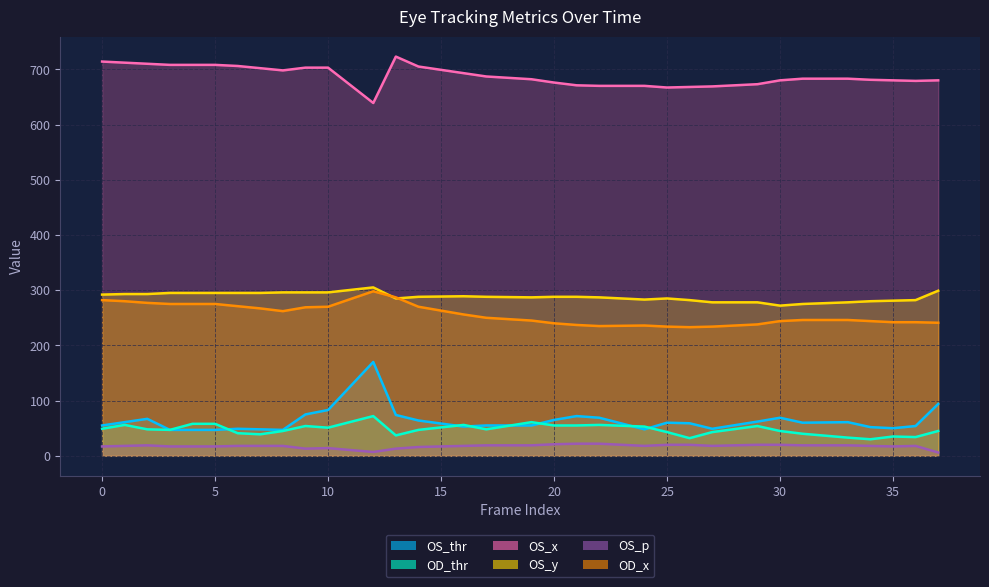

Rank the categories by OS_x value from highest to lowest.

13, 0, 1, 2, 3, 4, 5, 6, 14, 9, 10, 7, 8, 16, 17, 31, 33, 19, 34, 30, 35, 37, 36, 20, 29, 21, 22, 24, 27, 26, 25, 12